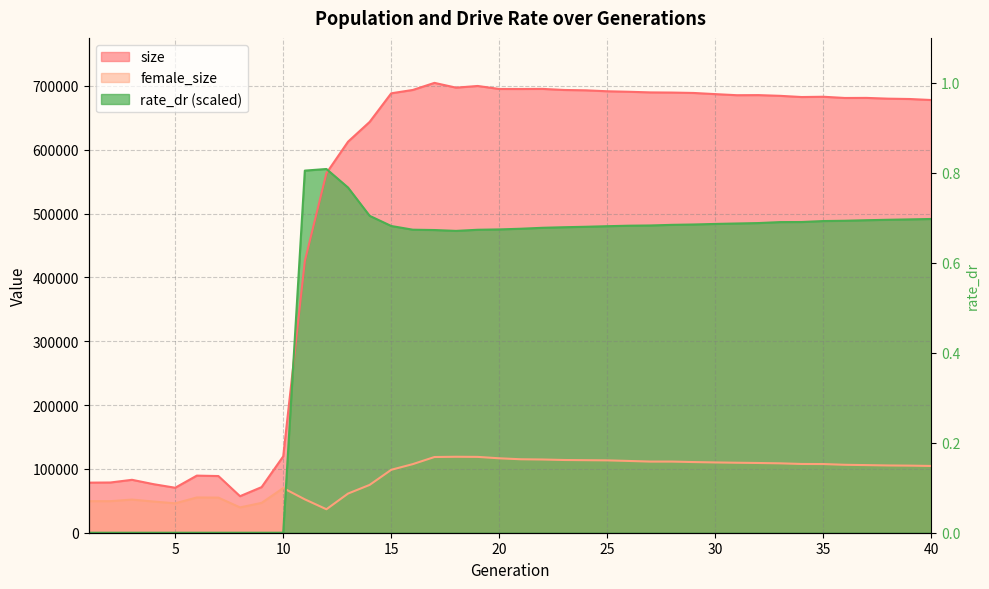

What is the spread (max minus min) of values at 25?

578164.0